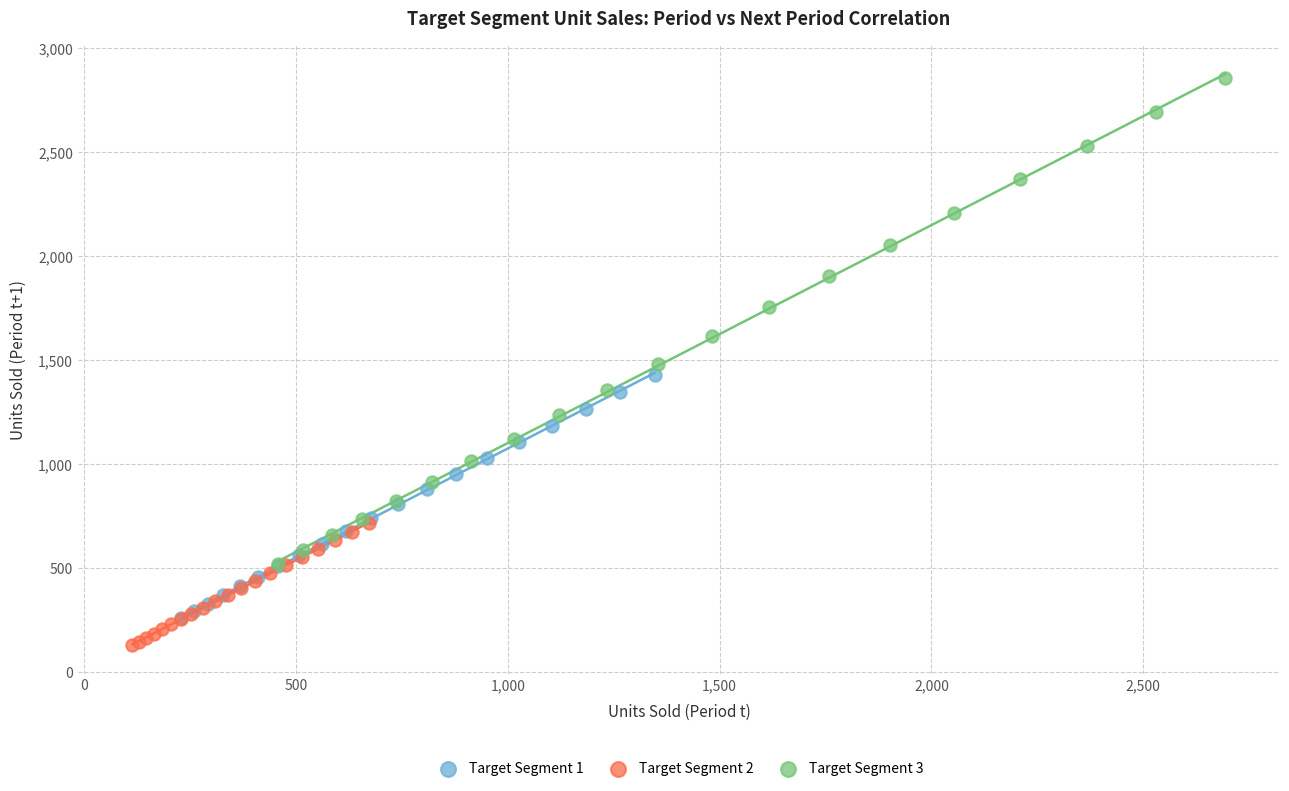

Which series has the largest Y range (max minus min)?

Target Segment 3